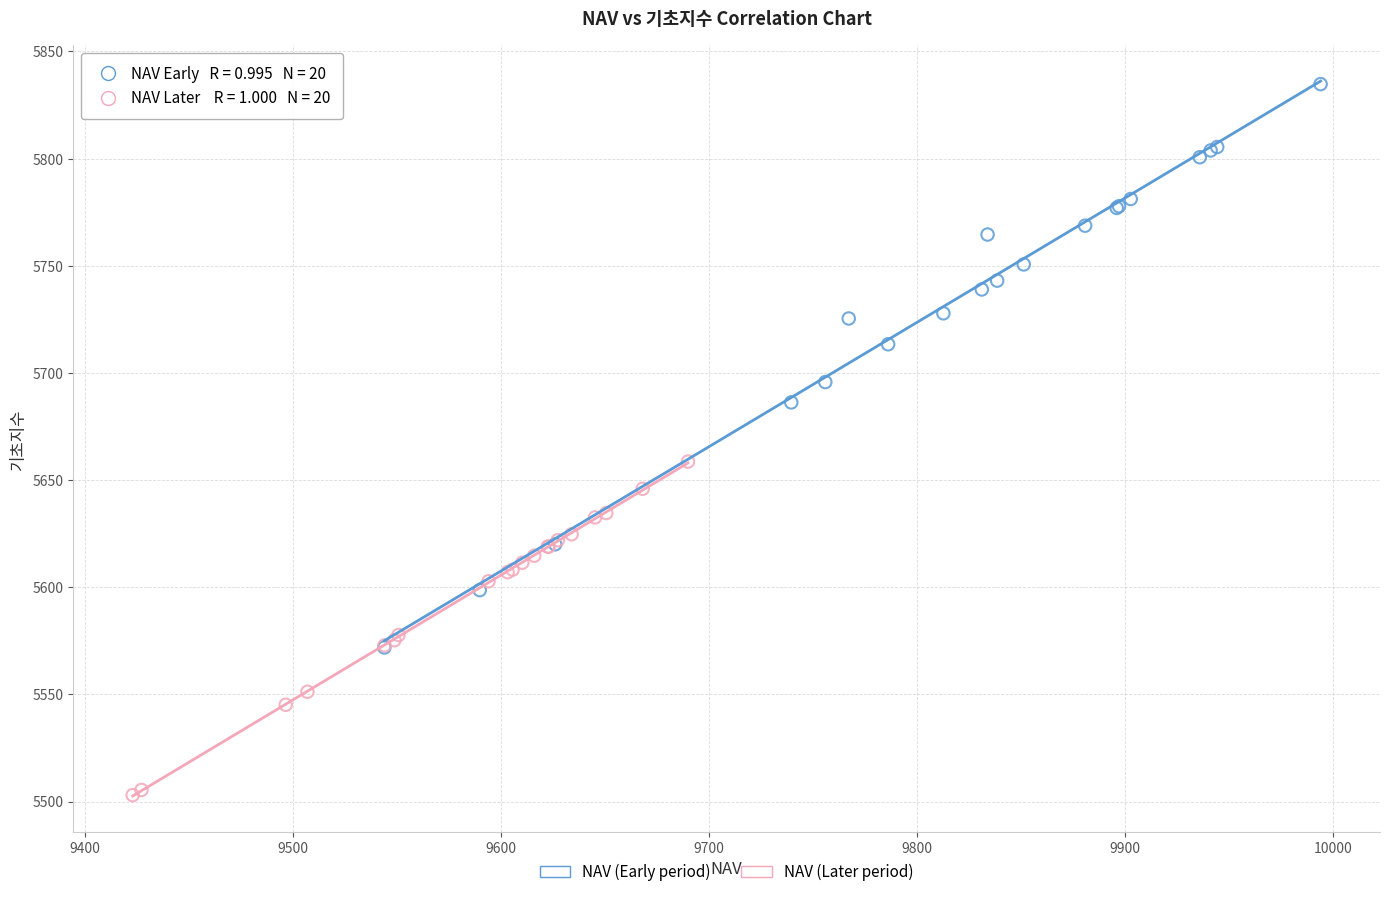

Which series has the widest spread of Y values?

NAV (Early period)